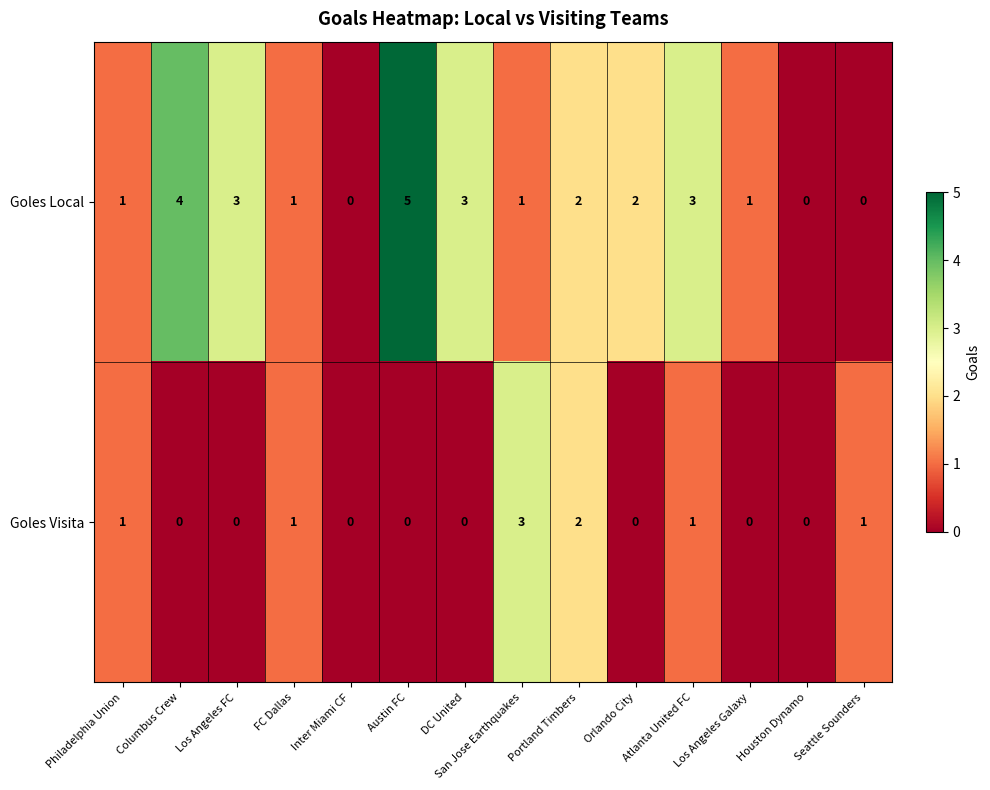

Count the Goles Local values in the range 1 to 3.

9